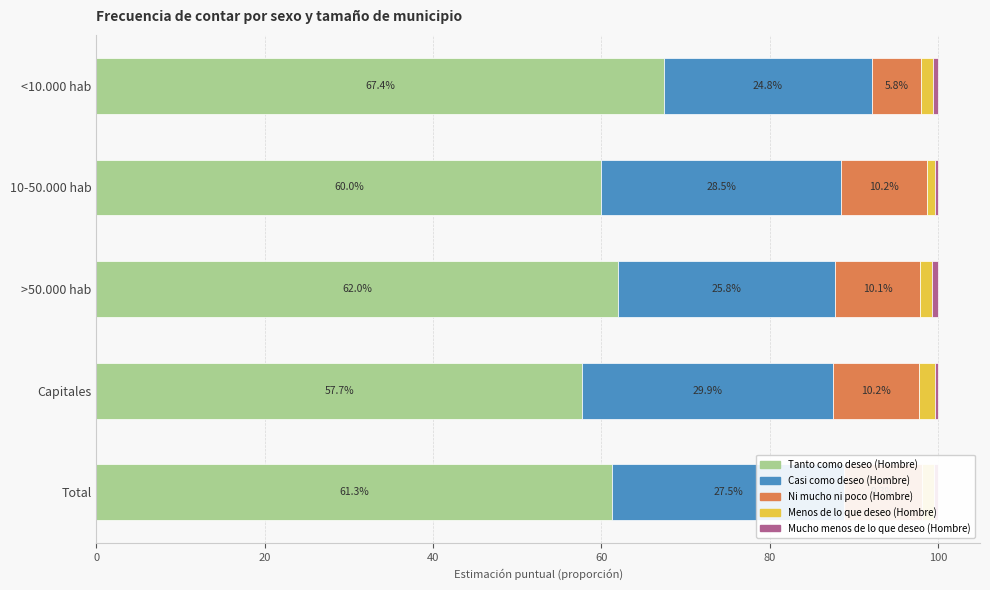

Reading left to right, what are all the values shown in this chart?

Tanto como deseo (Hombre): 0.7	0.6	0.6	0.6	0.6
Casi como deseo (Hombre): 0.2	0.3	0.3	0.3	0.3
Ni mucho ni poco (Hombre): 0.1	0.1	0.1	0.1	0.1
Menos de lo que deseo (Hombre): 0.0	0.0	0.0	0.0	0.0
Mucho menos de lo que deseo (Hombre): 0.0	0.0	0.0	0.0	0.0